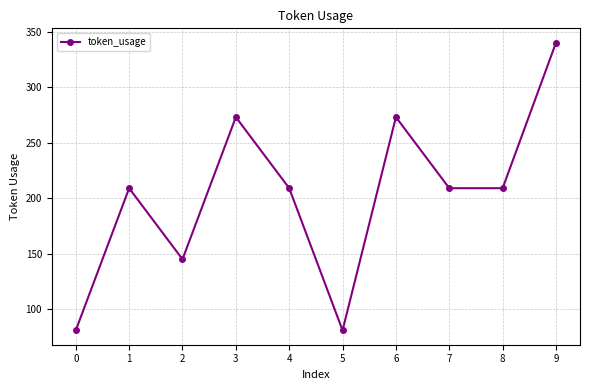

What is the average value?

203